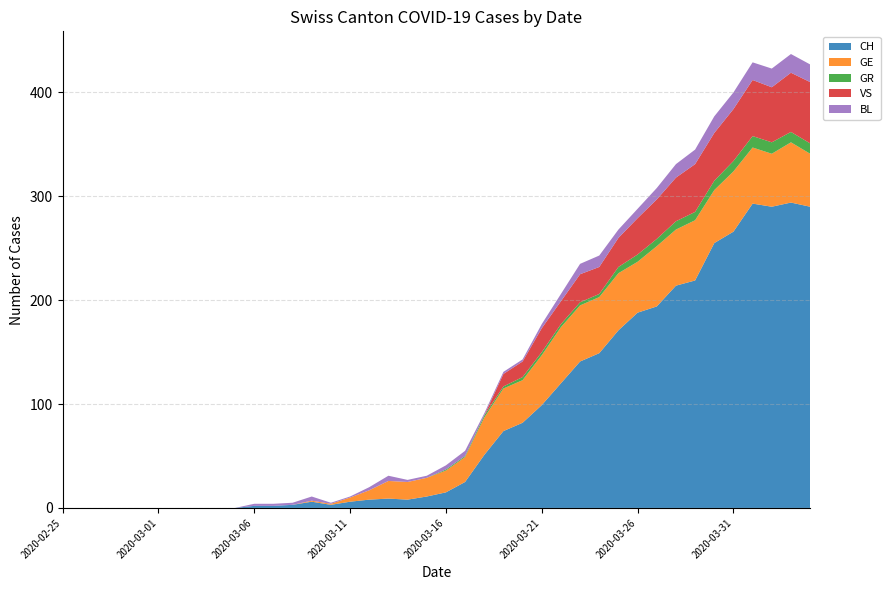

Reading left to right, extract all data points from this chart.

CH: 0	0	0	0	0	0	0	0	0	0	2	2	3	6	3	6	8	9	8	11	15	25	51	74	82	99	120	141	149	171	188	194	214	219	255	266	293	290	294	290
GE: 0	0	0	0	0	0	0	0	0	0	0	0	0	1	1	4	9	17	17	18	21	24	36	41	41	48	54	54	54	55	49	58	54	58	51	58	54	51	58	51
GR: 0	0	0	0	0	0	0	0	0	0	0	0	0	0	0	0	0	0	0	0	1	1	2	2	3	3	3	3	3	6	7	7	8	8	9	10	11	11	10	10
VS: 0	0	0	0	0	0	0	0	0	0	0	0	0	0	0	0	0	0	0	0	0	0	0	12	15	23	22	27	26	28	35	38	42	46	46	50	54	53	57	59
BL: 0	0	0	0	0	0	0	0	0	0	2	2	2	4	1	1	3	5	2	2	4	5	2	2	2	4	7	10	11	8	9	11	13	14	16	16	17	18	18	17